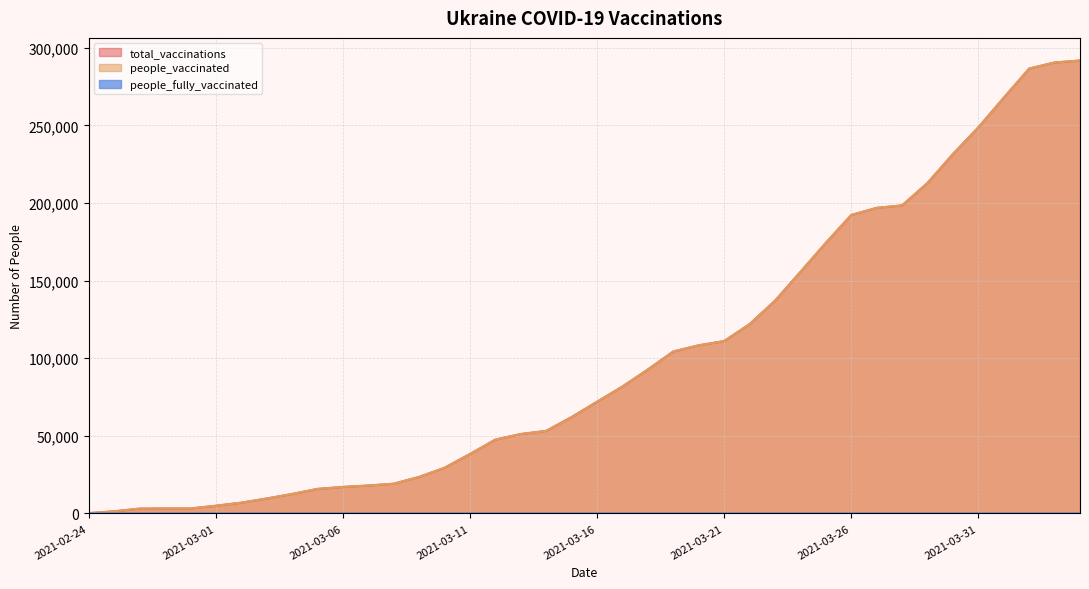

True or false: people_vaccinated and people_fully_vaccinated intersect in this chart.

False